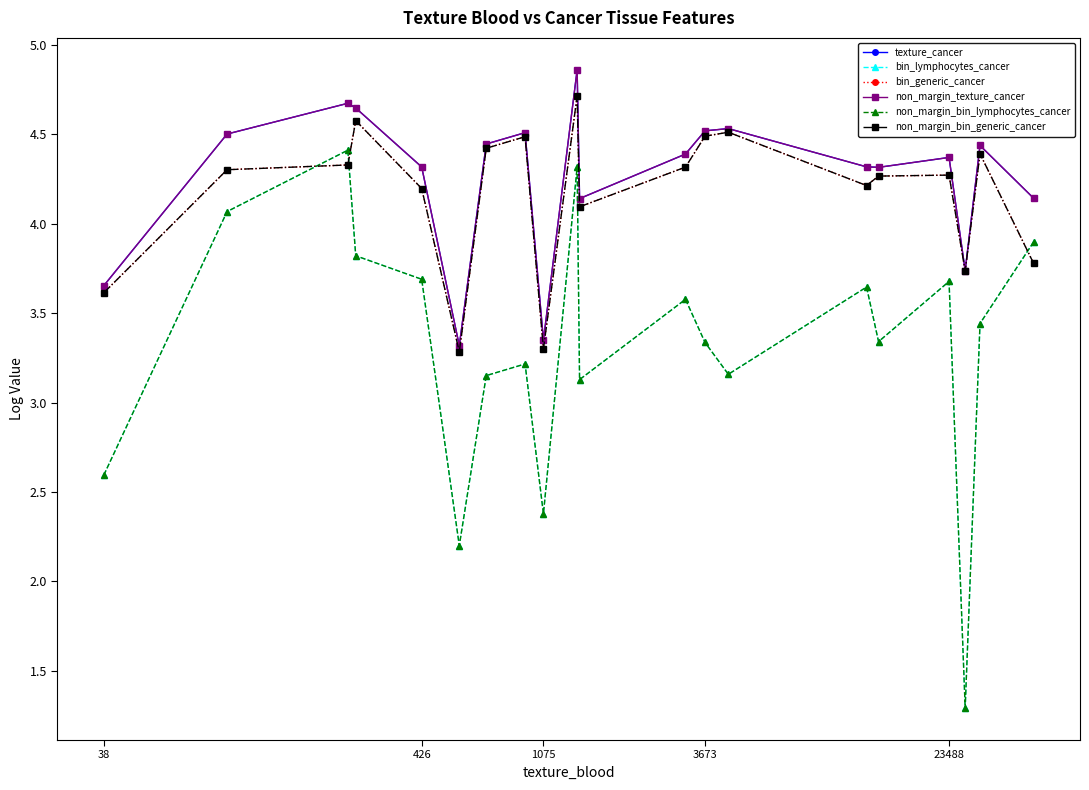

Is this an area chart (filled region under the line)?

No